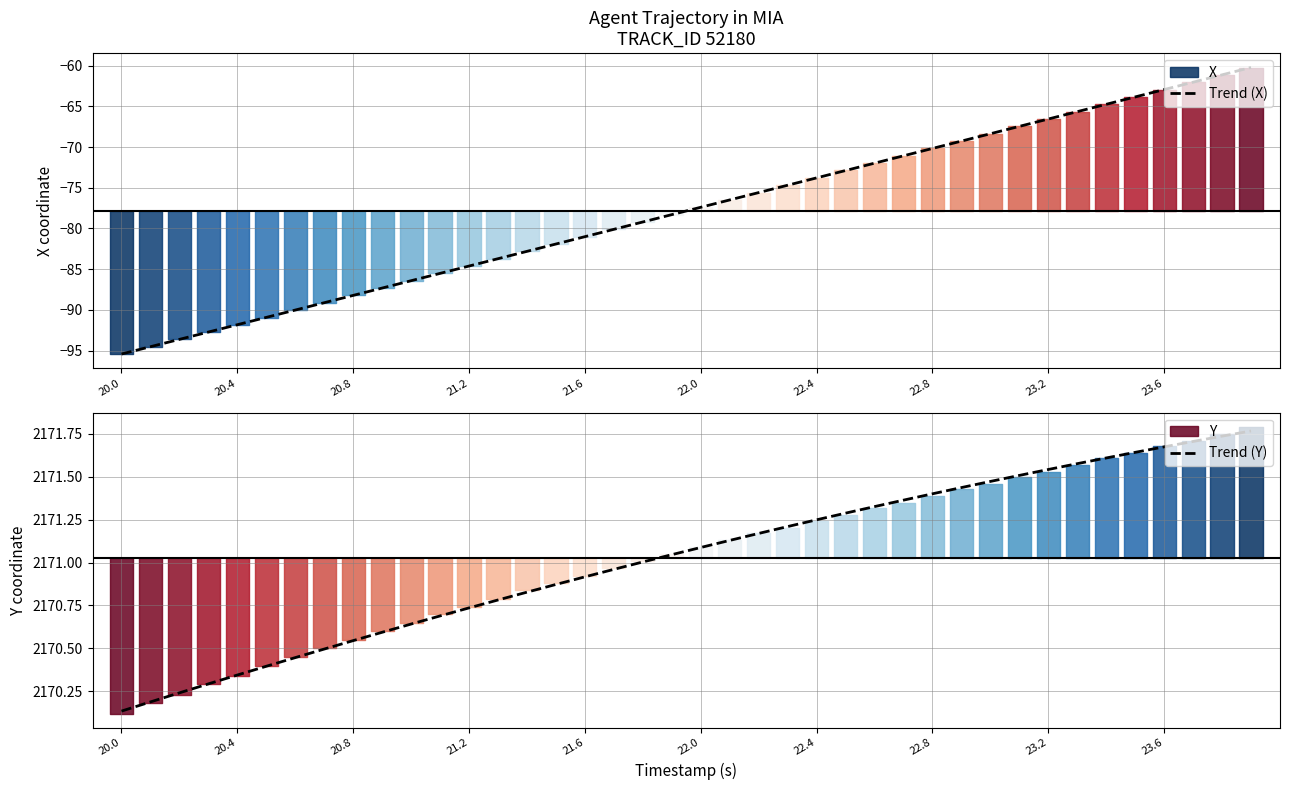

Is it true that Trend (X) equals -95.4 at 20.0?

True